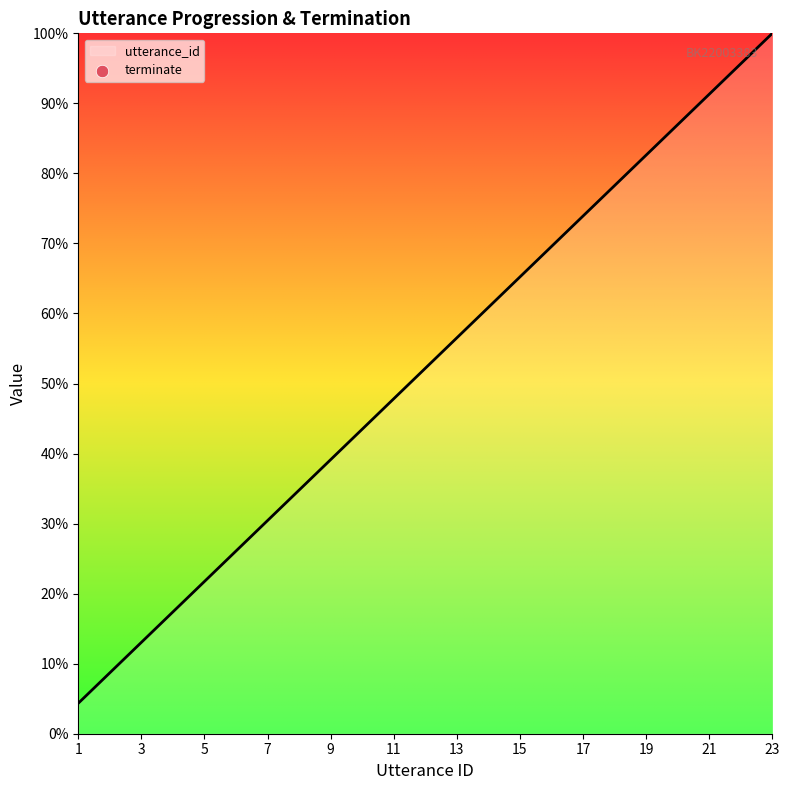

Between 4 and 8, which is larger?

8